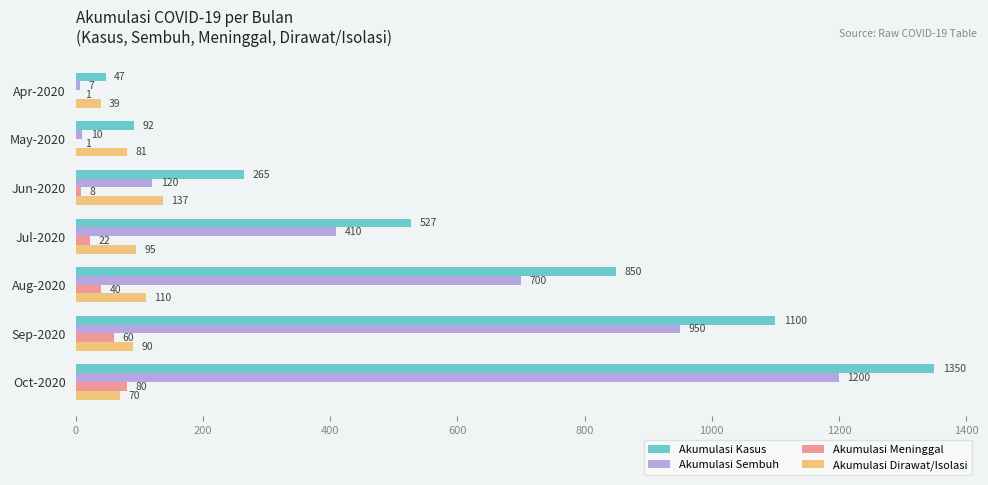

How many Akumulasi Dirawat/Isolasi values are between 70 and 110?

5